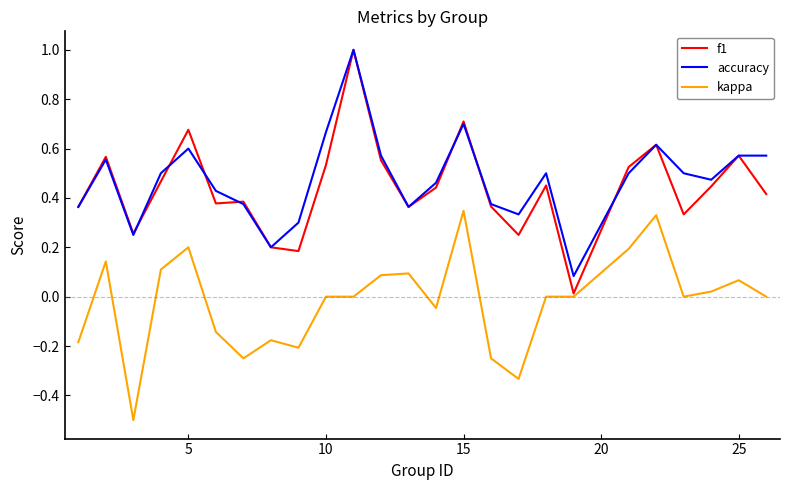

What is the maximum value for accuracy?

1.0